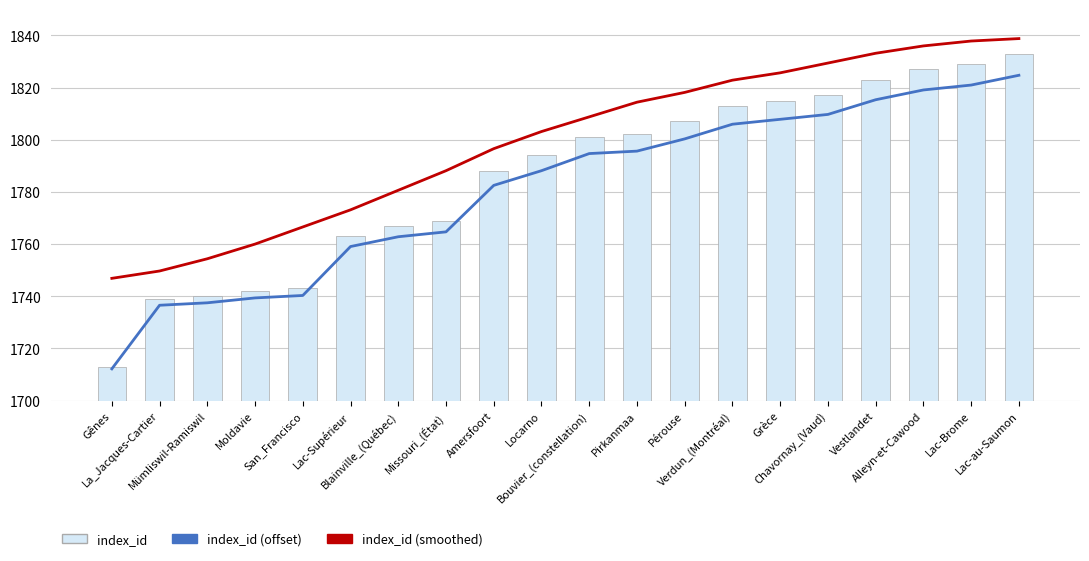

Where does the index_id (offset) series first go above 101?

Pirkanmaa